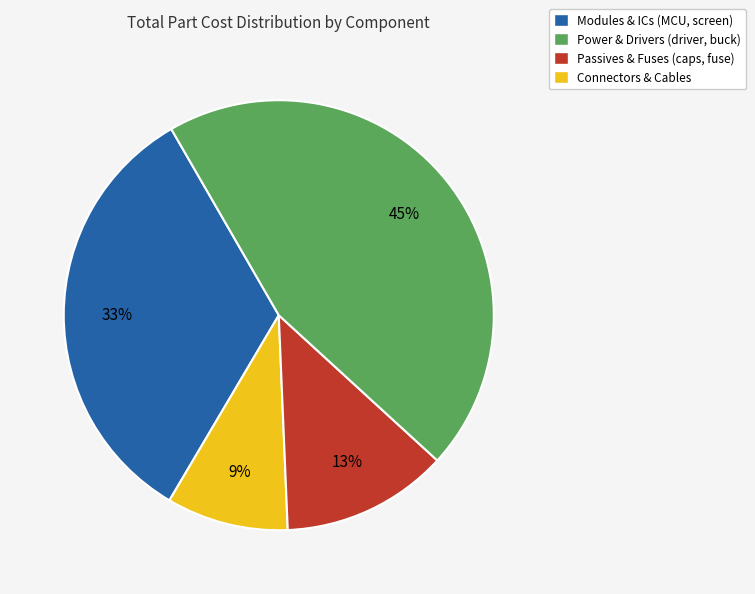

To the nearest percent, what is the difference between the largest and smallest slice percentages?

36%